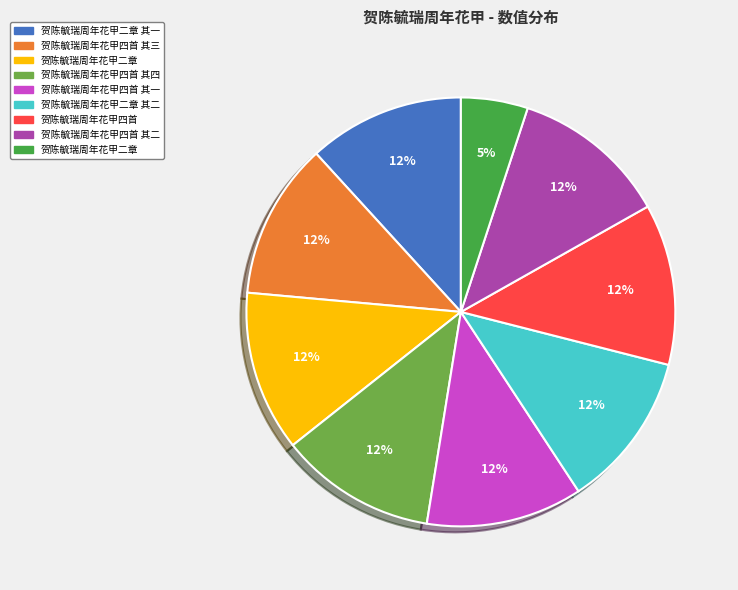

Is there any slice that represents more than half of the pie?

No